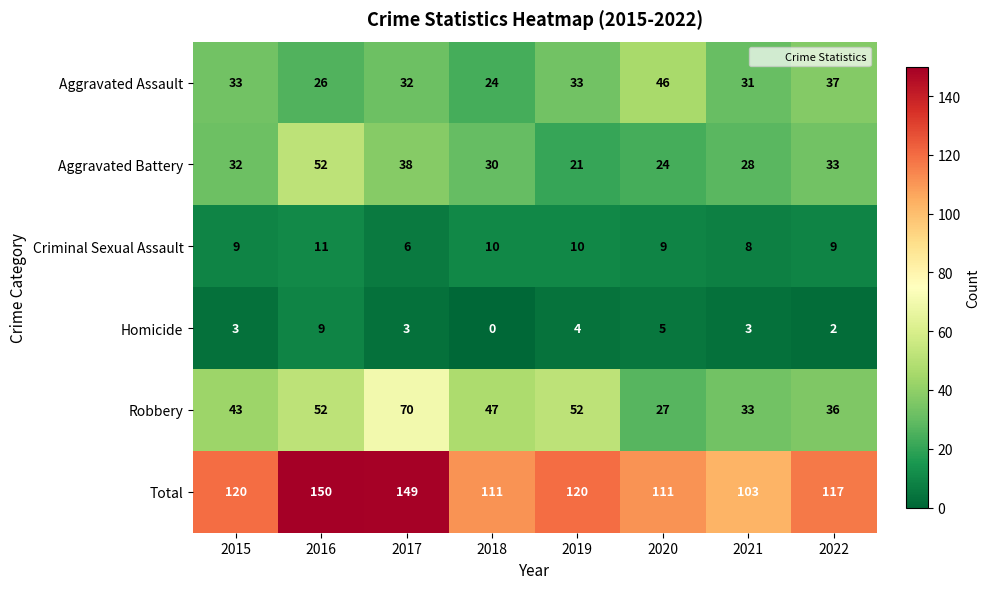

Where is Robbery nearest to the value 48?

2018